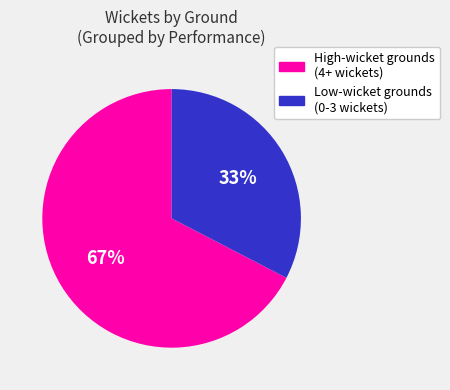

Is there any slice that represents more than half of the pie?

Yes